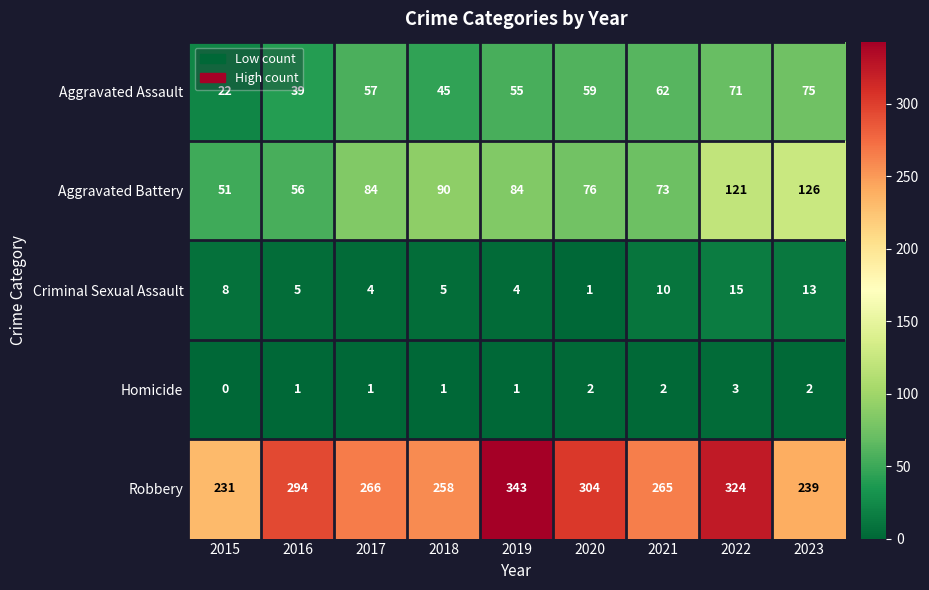

What is the approximate value of Aggravated Assault at 2020?

59